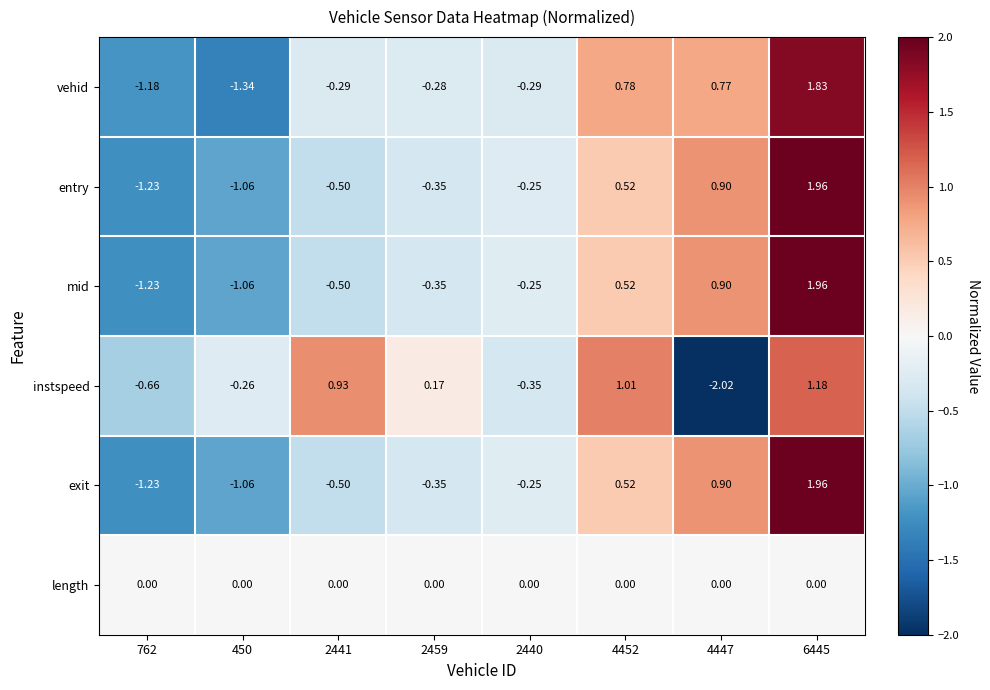

Which series changed the most between 450 and 2459?

vehid